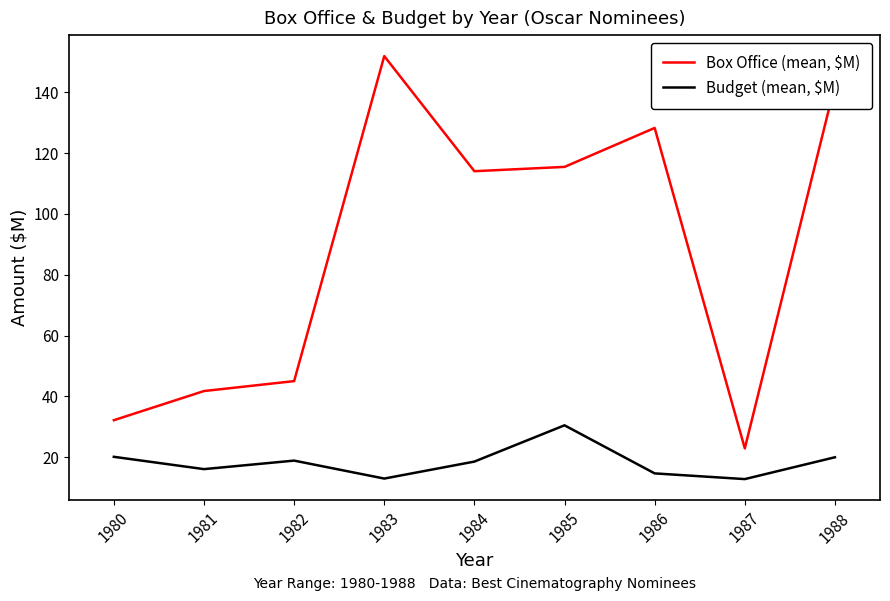

True or false: Budget (mean, $M) and Box Office (mean, $M) intersect in this chart.

False